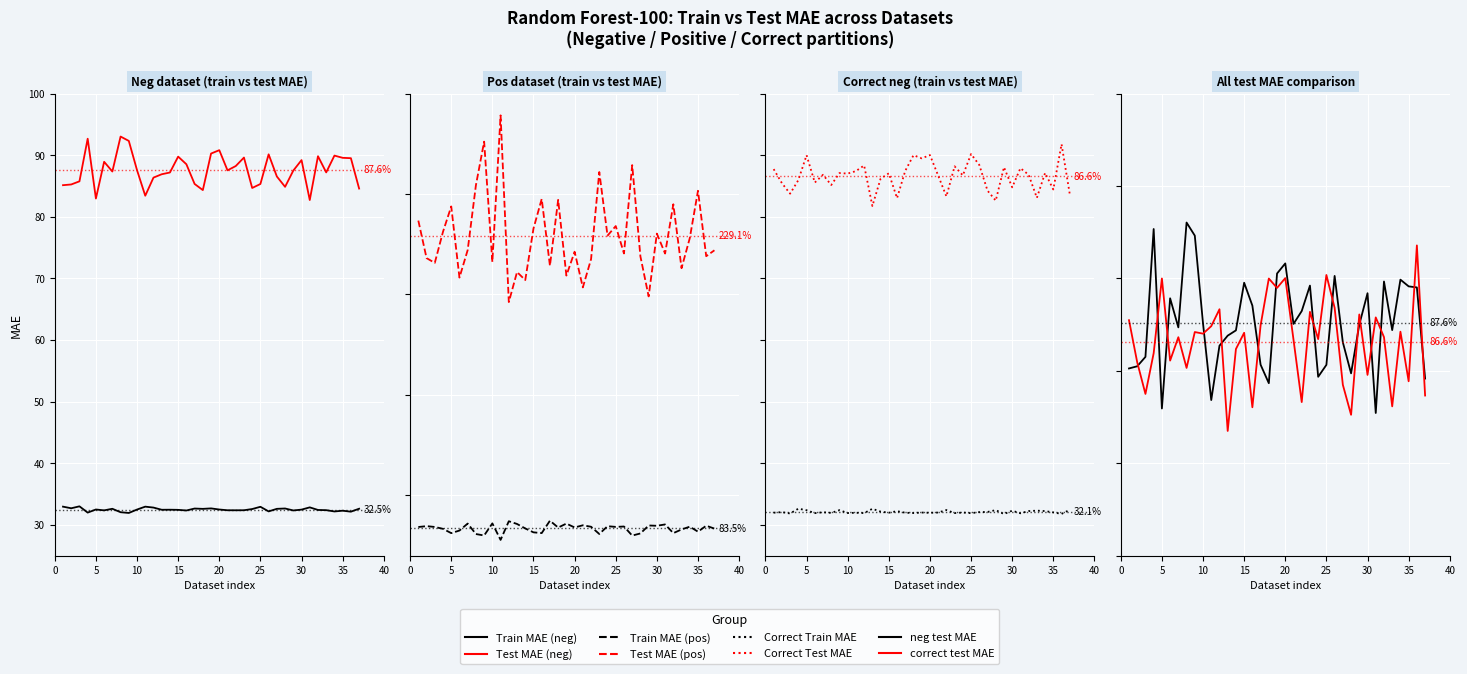

How many values in the pos_train_MAE series are below 84?

18